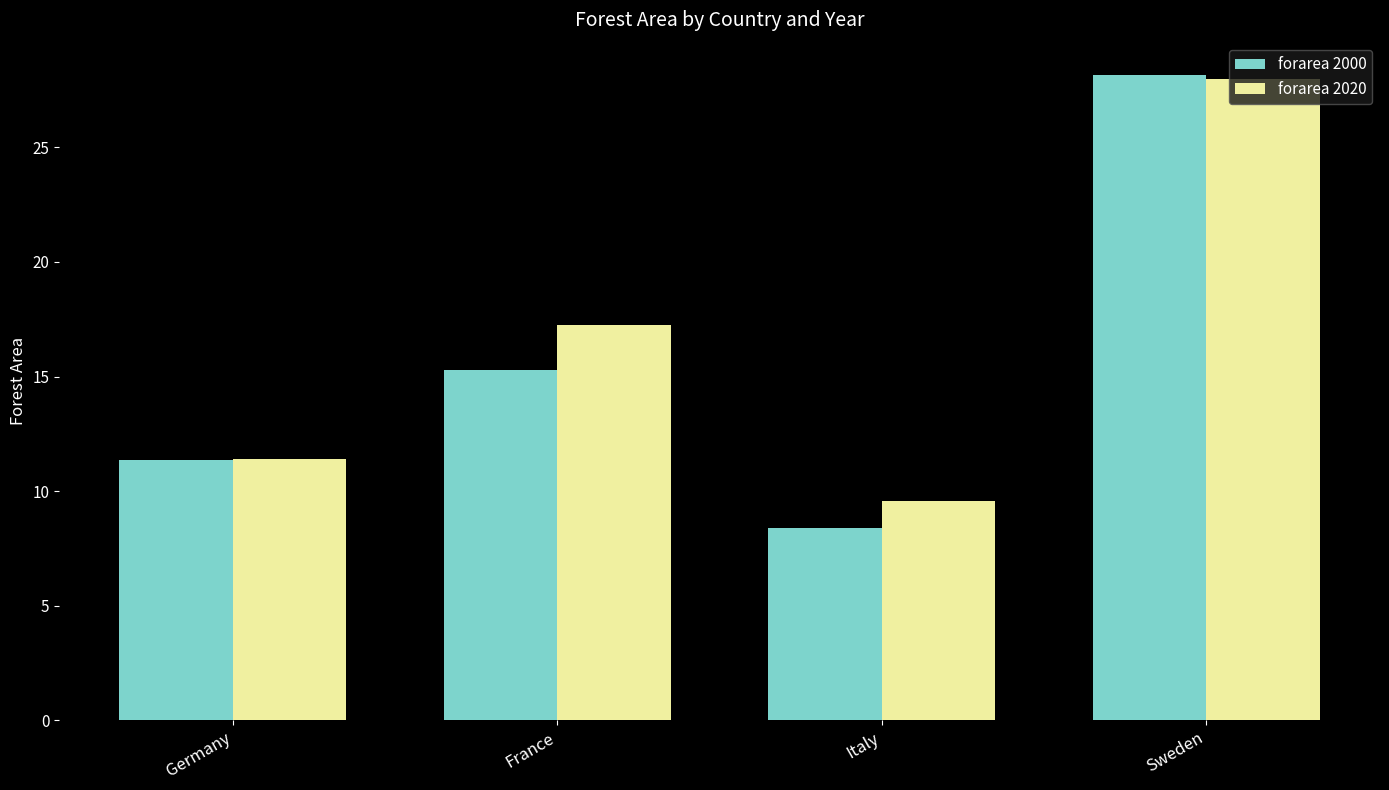

What is the sum of all forarea 2000 values?

63.2